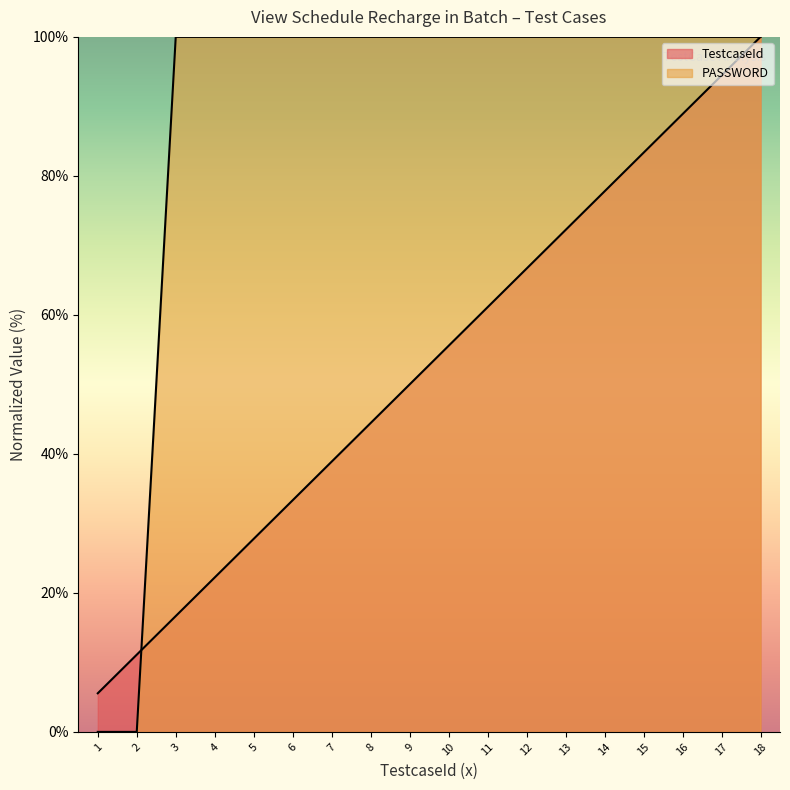

The value of TestcaseId at 14 is 77.8. True or false?

True